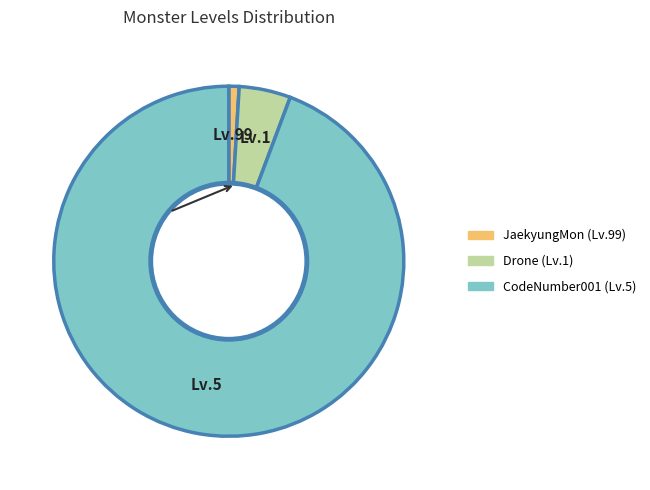

Does any single category account for the majority?

Yes